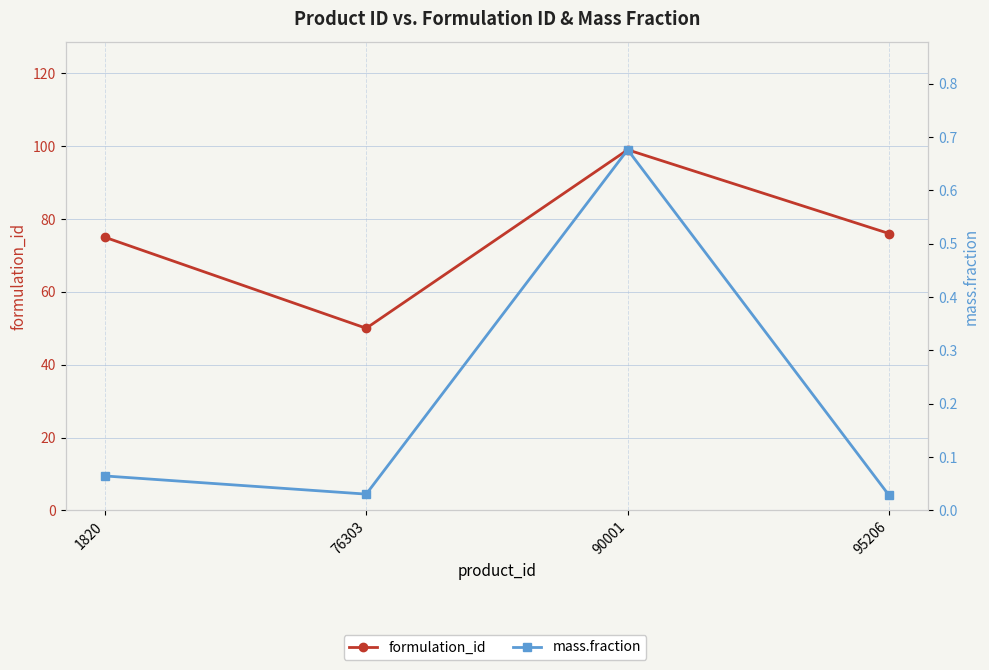

Reading left to right, extract all data points from this chart.

formulation_id: 1820=75.0	76303=50.0	90001=99.0	95206=76.0
mass.fraction: 1820=0.1	76303=0.0	90001=0.7	95206=0.0